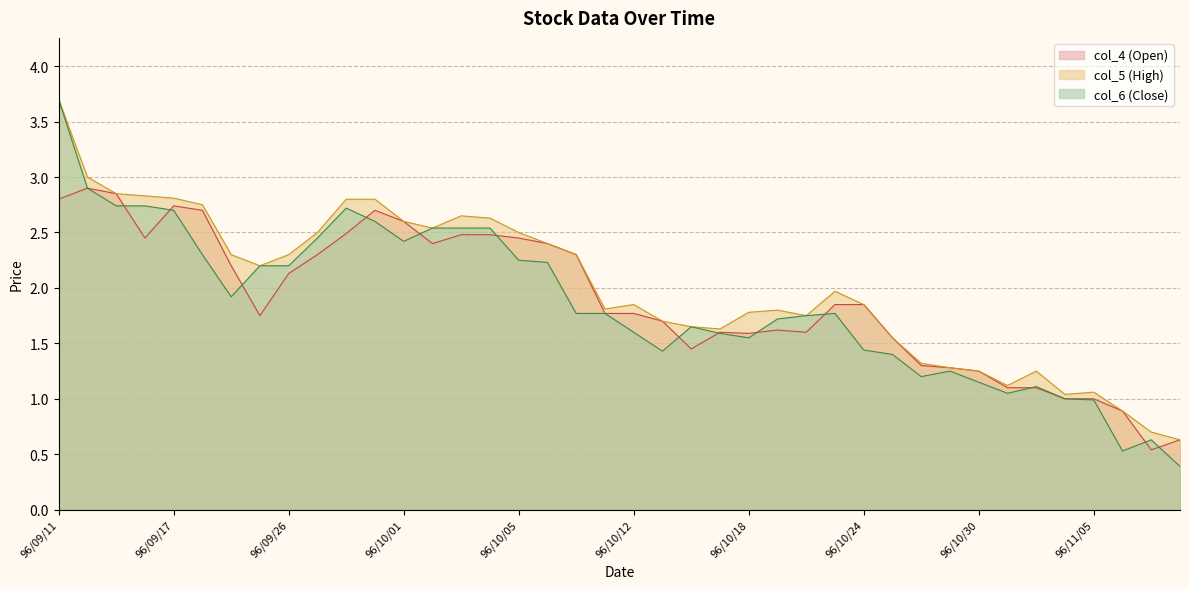

Reading left to right, transcribe all the data shown in this chart.

col_5: 3.7	3.0	2.9	2.8	2.8	2.8	2.3	2.2	2.3	2.5	2.8	2.8	2.6	2.5	2.6	2.6	2.5	2.4	2.3	1.8	1.9	1.7	1.6	1.6	1.8	1.8	1.8	2.0	1.9	1.6	1.3	1.3	1.2	1.1	1.2	1.0	1.1	0.9	0.7	0.6
col_4: 2.8	2.9	2.9	2.5	2.7	2.7	2.2	1.8	2.1	2.3	2.5	2.7	2.6	2.4	2.5	2.5	2.5	2.4	2.3	1.8	1.8	1.7	1.4	1.6	1.6	1.6	1.6	1.9	1.9	1.6	1.3	1.3	1.2	1.1	1.1	1.0	1.0	0.9	0.5	0.6
col_6: 3.7	2.9	2.7	2.7	2.7	2.3	1.9	2.2	2.2	2.5	2.7	2.6	2.4	2.5	2.5	2.5	2.2	2.2	1.8	1.8	1.6	1.4	1.6	1.6	1.6	1.7	1.8	1.8	1.4	1.4	1.2	1.2	1.1	1.1	1.1	1.0	1.0	0.5	0.6	0.4